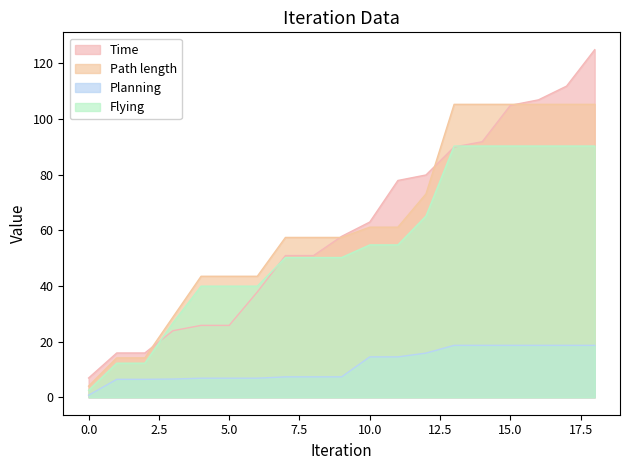

Which series changed the most between 10.0 and 15.0?

Path length